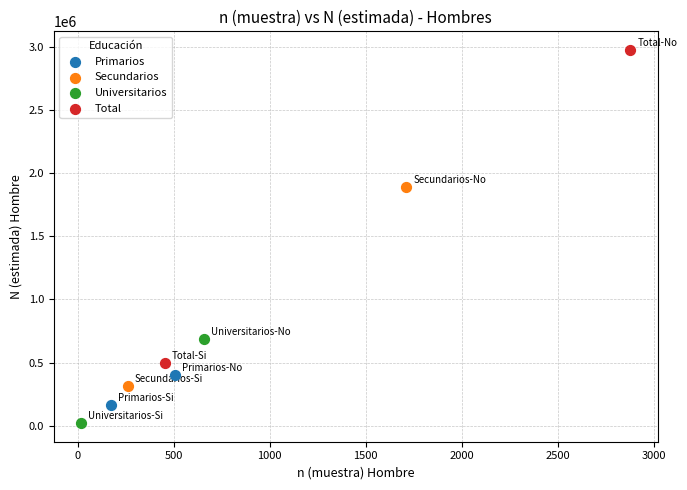

What are all the series names shown in the legend?

Primarios, Secundarios, Universitarios, Total